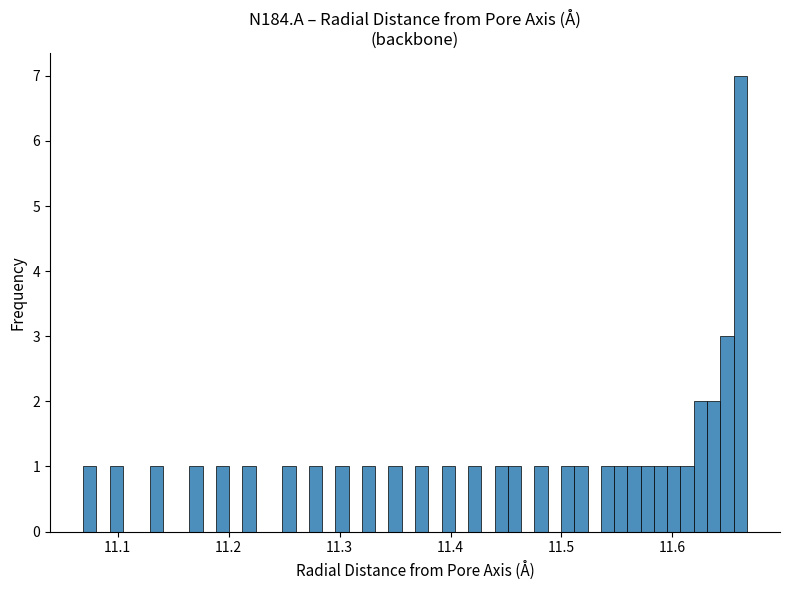

Around what value on the x-axis is the tallest bar? Give the approximate position of its centre, as read against the axis.

11.66